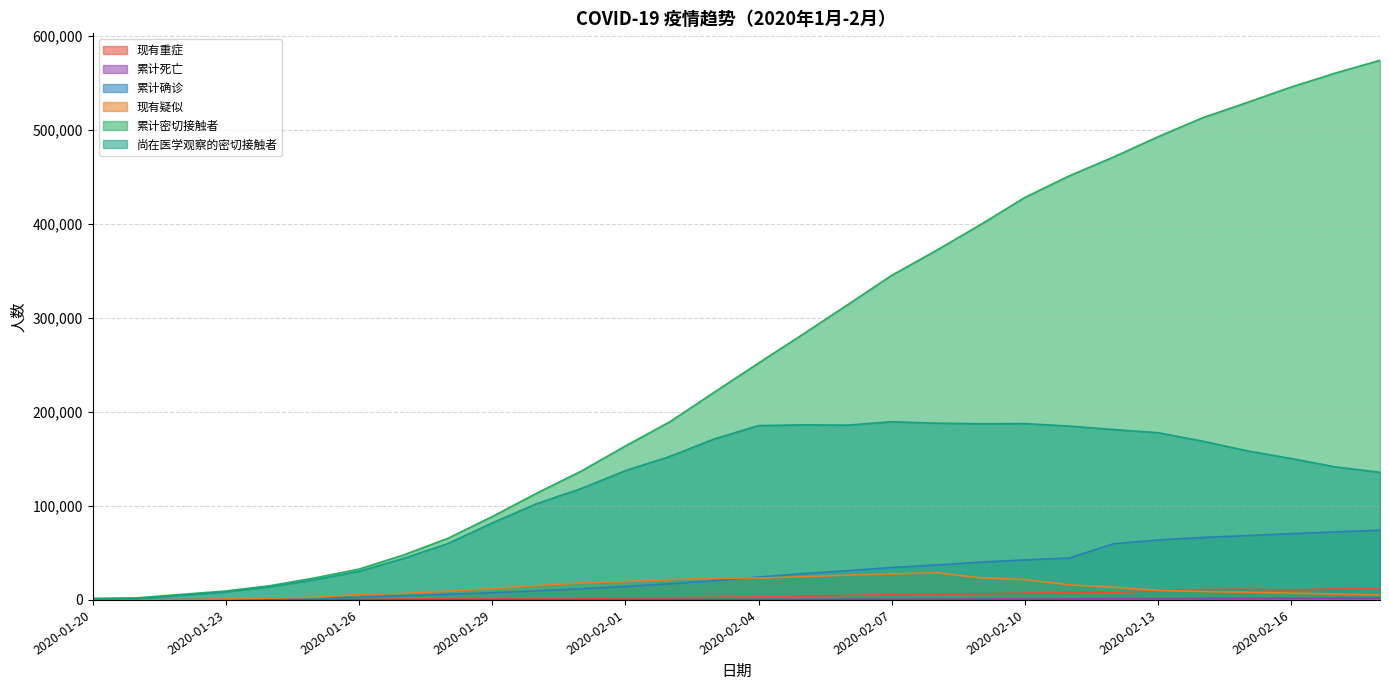

At which label does 累计密切接触者 reach its minimum?

2020-01-20